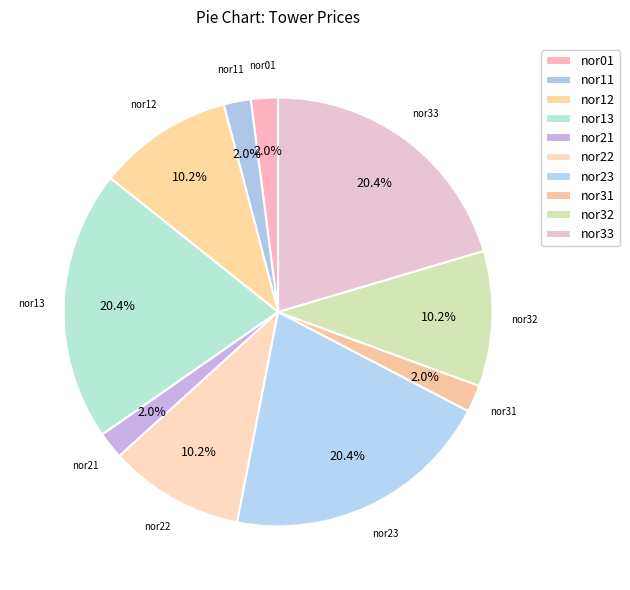

Between nor11 and nor22, which is larger?

nor22